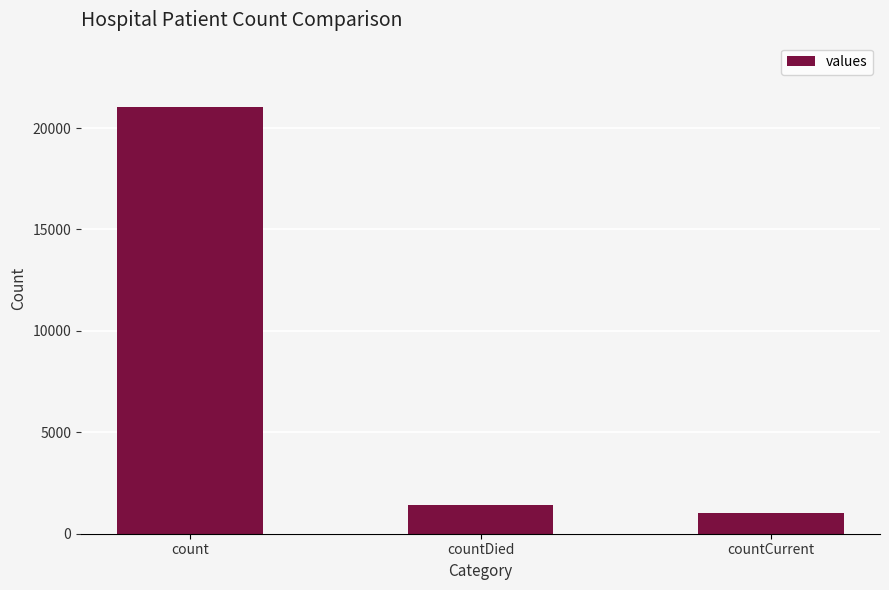

What position from the left is countDied?

2